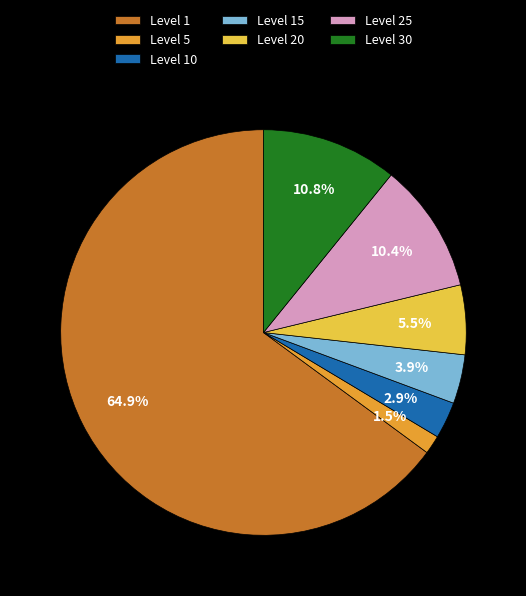

Which slice is the largest?

Level 1